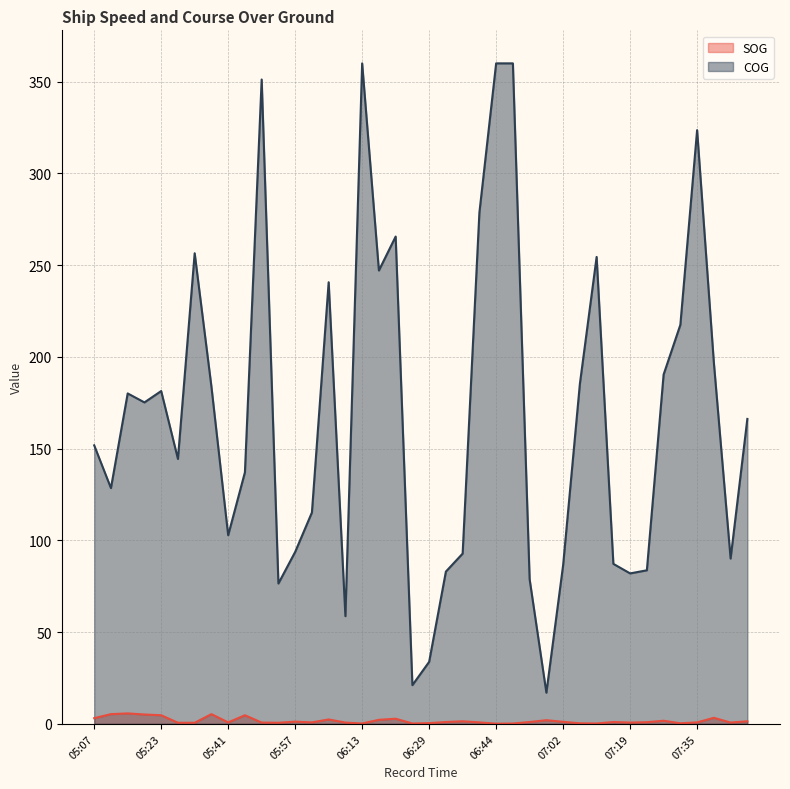

What is the maximum value shown in the chart?

360.0